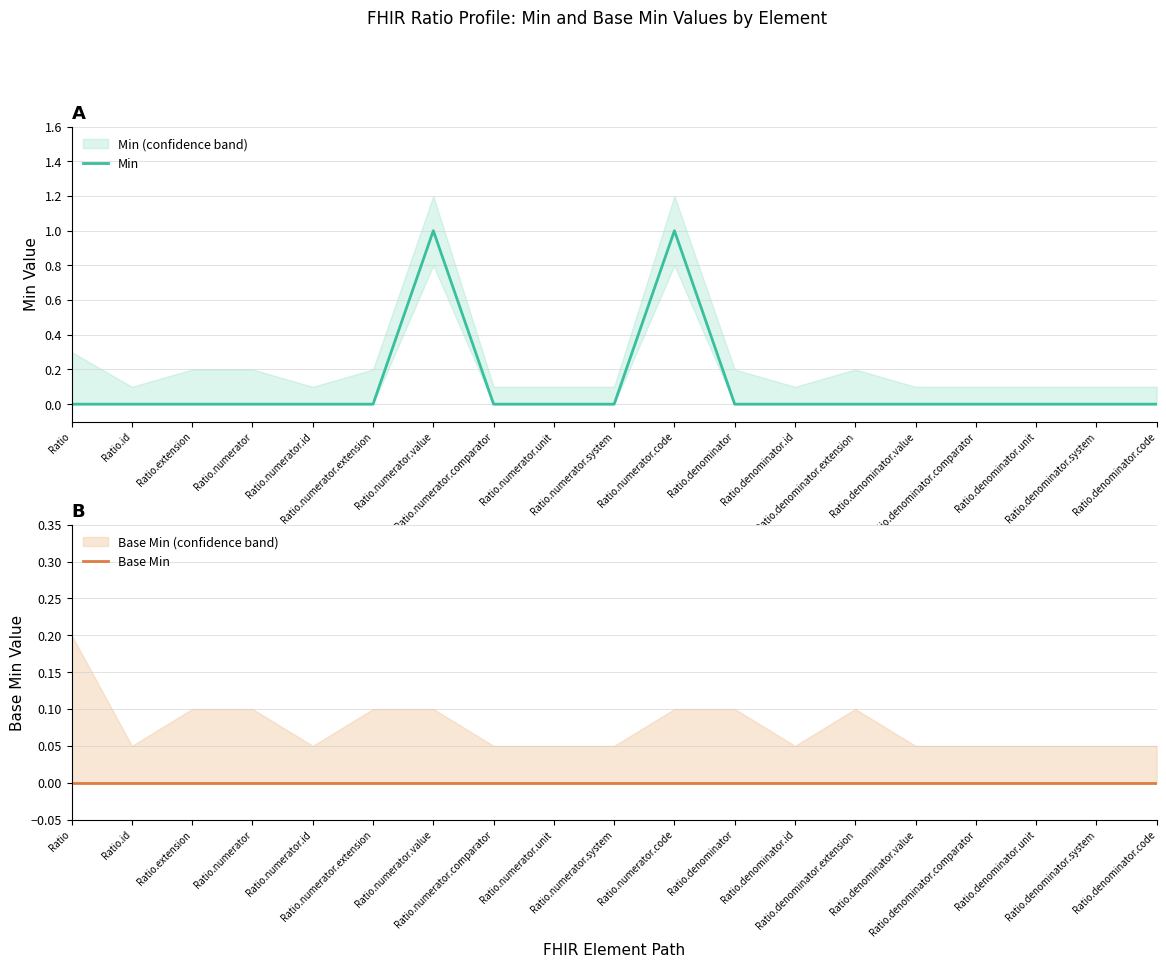

Reading left to right, extract all data points from this chart.

Min: Ratio=0	Ratio.id=0	Ratio.extension=0	Ratio.numerator=0	Ratio.numerator.id=0	Ratio.numerator.extension=0	Ratio.numerator.value=1	Ratio.numerator.comparator=0	Ratio.numerator.unit=0	Ratio.numerator.system=0	Ratio.numerator.code=1	Ratio.denominator=0	Ratio.denominator.id=0	Ratio.denominator.extension=0	Ratio.denominator.value=0	Ratio.denominator.comparator=0	Ratio.denominator.unit=0	Ratio.denominator.system=0	Ratio.denominator.code=0
Base Min: Ratio=0	Ratio.id=0	Ratio.extension=0	Ratio.numerator=0	Ratio.numerator.id=0	Ratio.numerator.extension=0	Ratio.numerator.value=0	Ratio.numerator.comparator=0	Ratio.numerator.unit=0	Ratio.numerator.system=0	Ratio.numerator.code=0	Ratio.denominator=0	Ratio.denominator.id=0	Ratio.denominator.extension=0	Ratio.denominator.value=0	Ratio.denominator.comparator=0	Ratio.denominator.unit=0	Ratio.denominator.system=0	Ratio.denominator.code=0